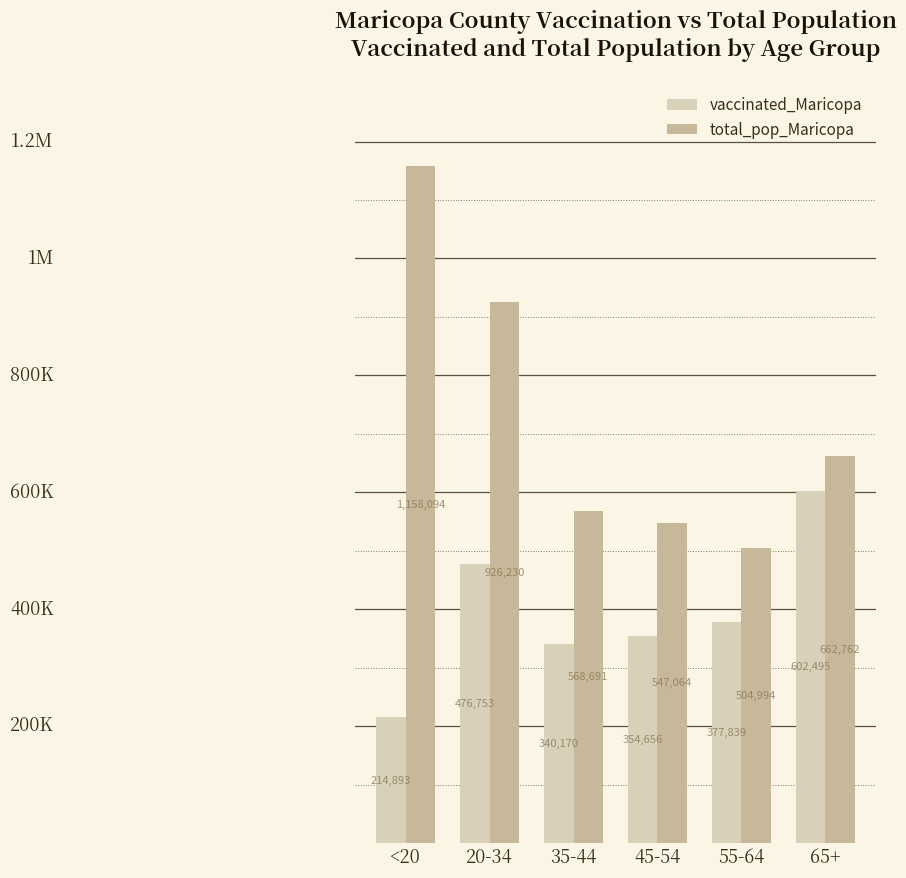

What are all the series names shown in the legend?

vaccinated_Maricopa, total_pop_Maricopa